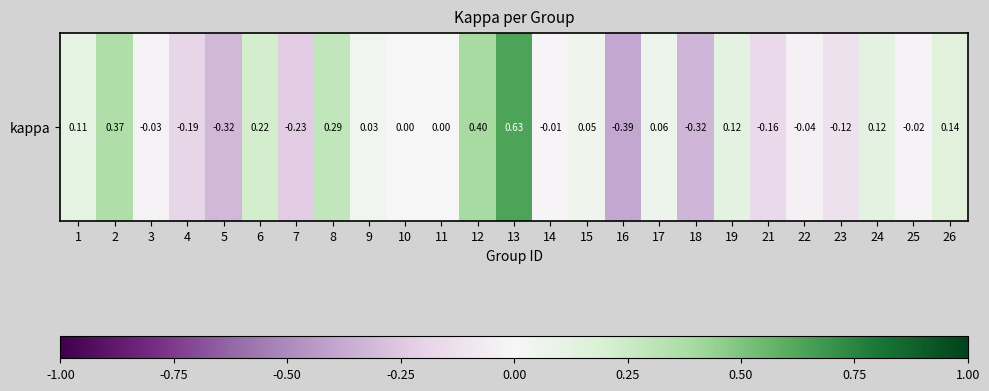

The chart shows a value of -0.2 at 18. True or false?

False